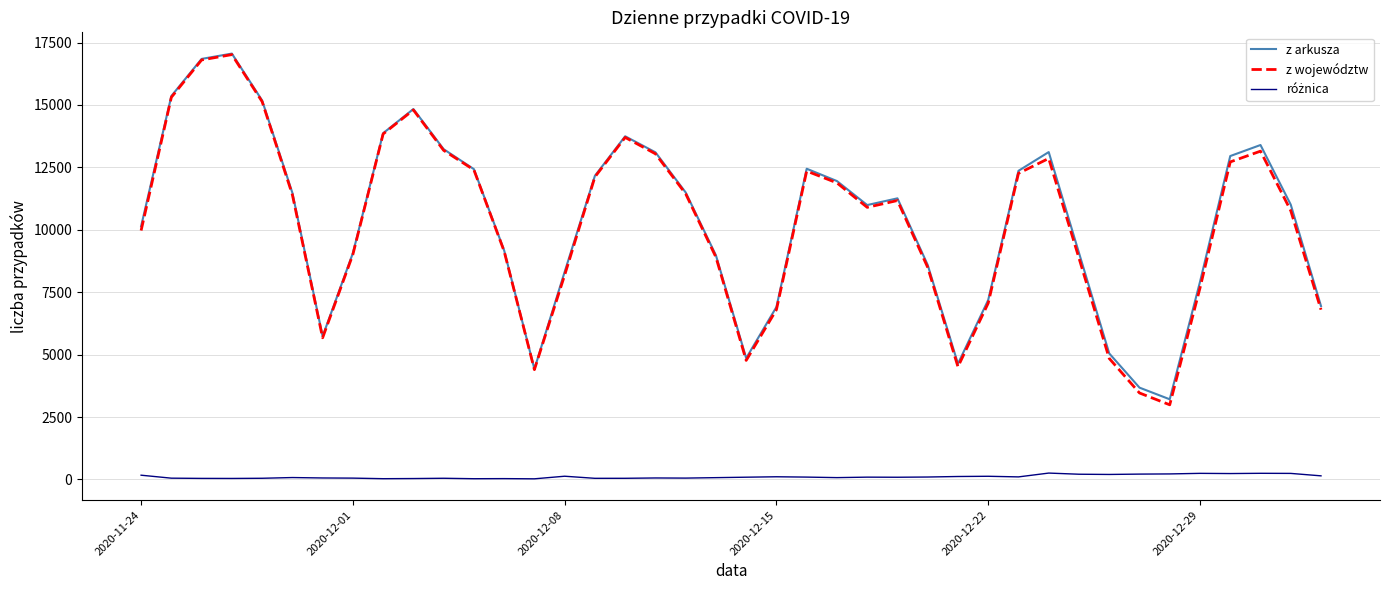

What is the minimum value shown in the chart?

25